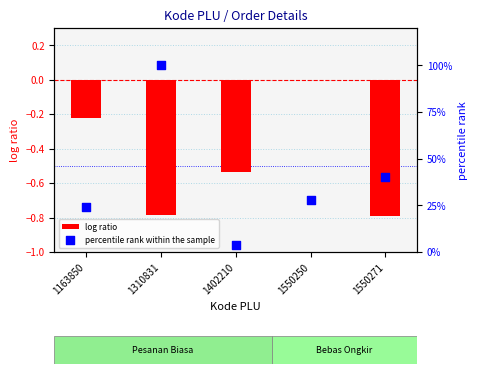

Which series has the largest total across all categories?

percentile rank within the sample